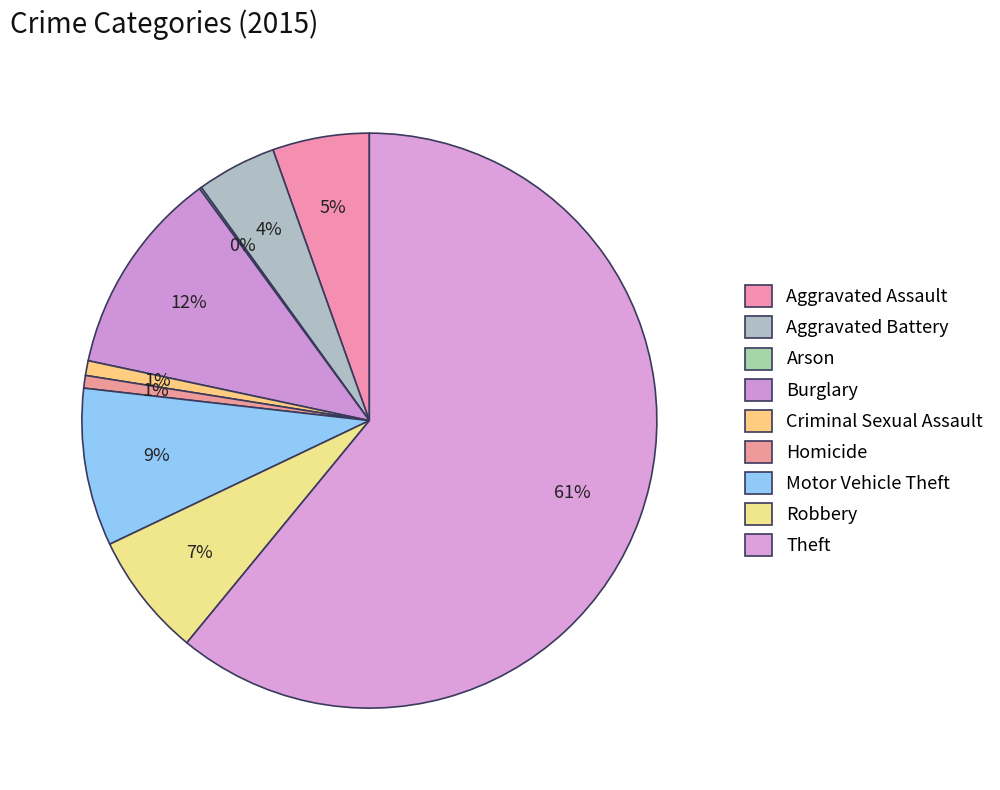

Is the sum of Arson and Aggravated Assault greater than half?

No